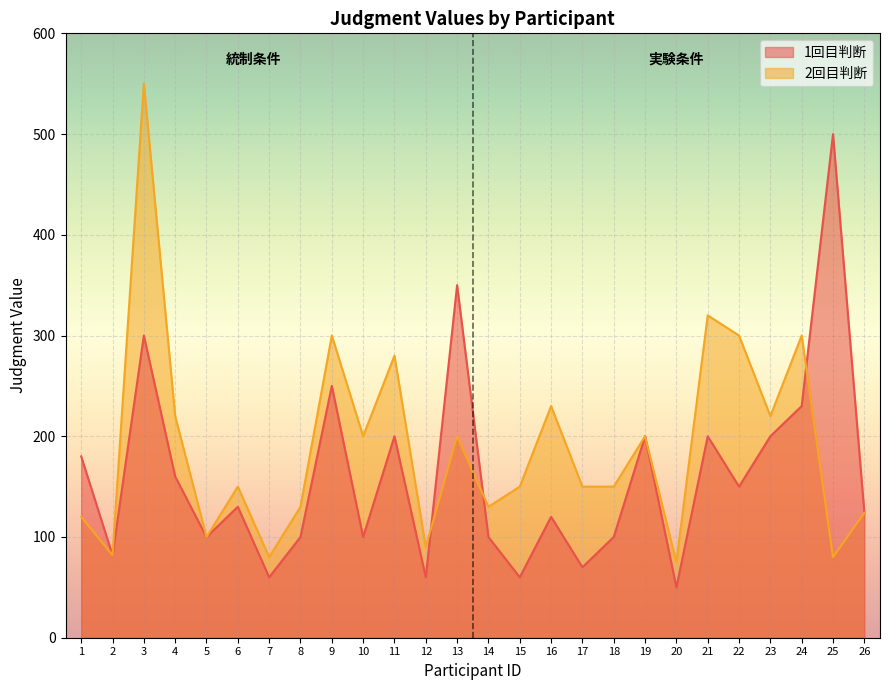

After their last crossing, which series has the higher values: 1回目判断 or 2回目判断?

1回目判断